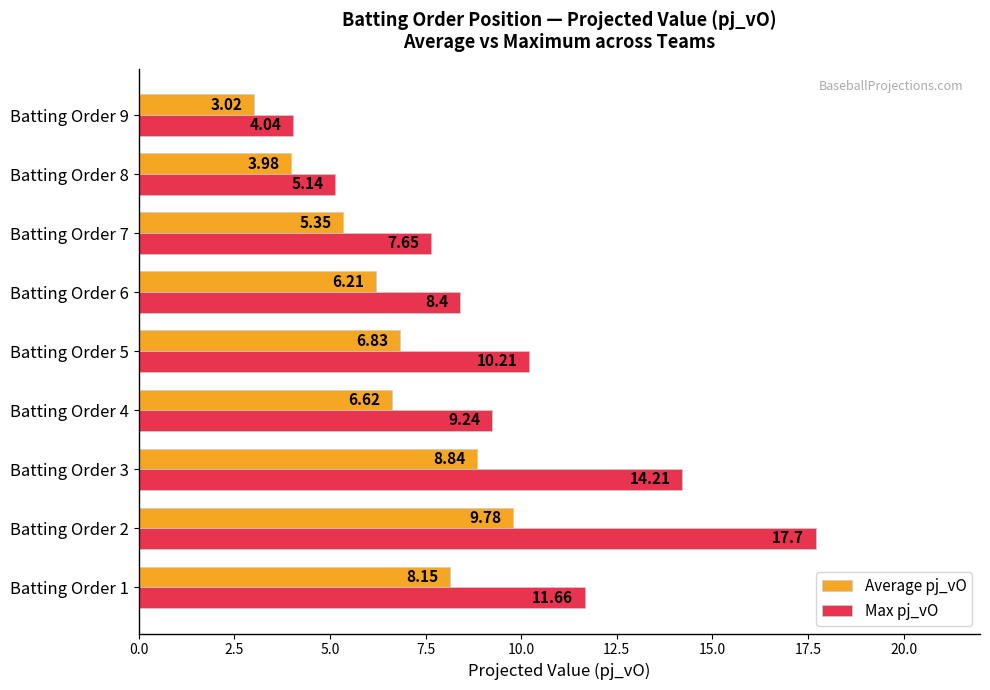

At which category does the chart reach its minimum across all series?

Batting Order 9